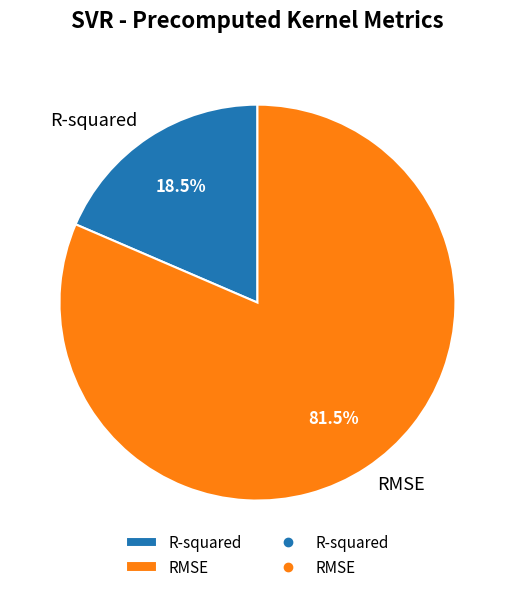

What percentage is NOT represented by R-squared?

81.5%